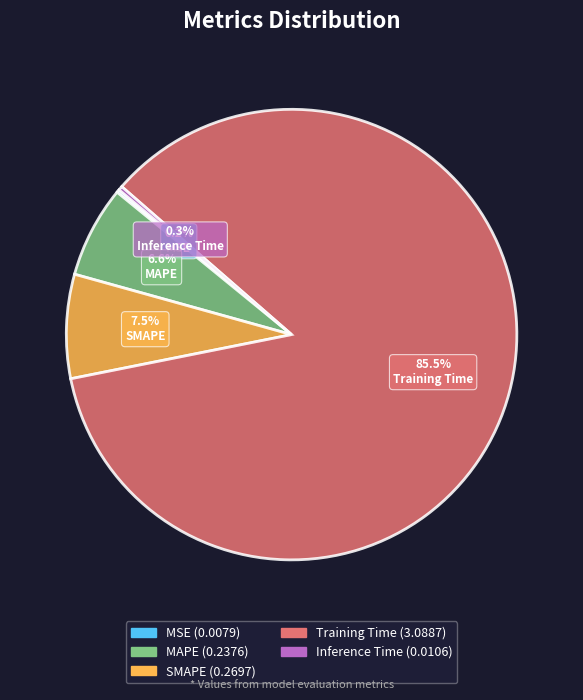

The Inference Time slice represents 7% of the pie. True or false?

False